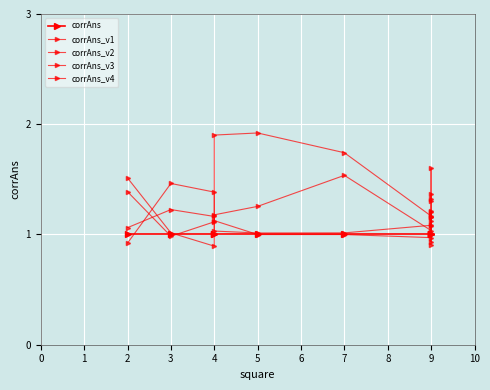

Where is the first local minimum for corrAns_v1?

6